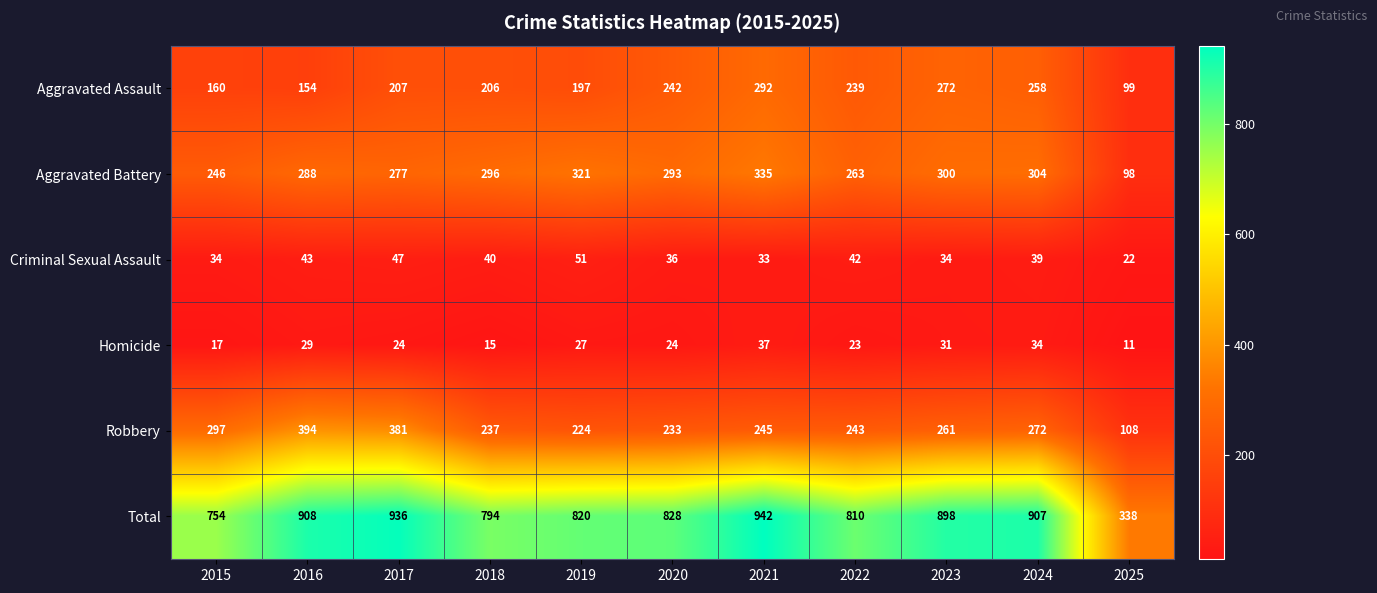

At which category is the sum across all series the highest?

2021